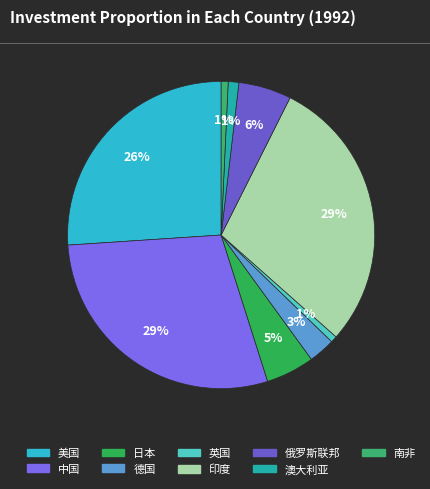

What is the smallest slice in the pie chart?

英国